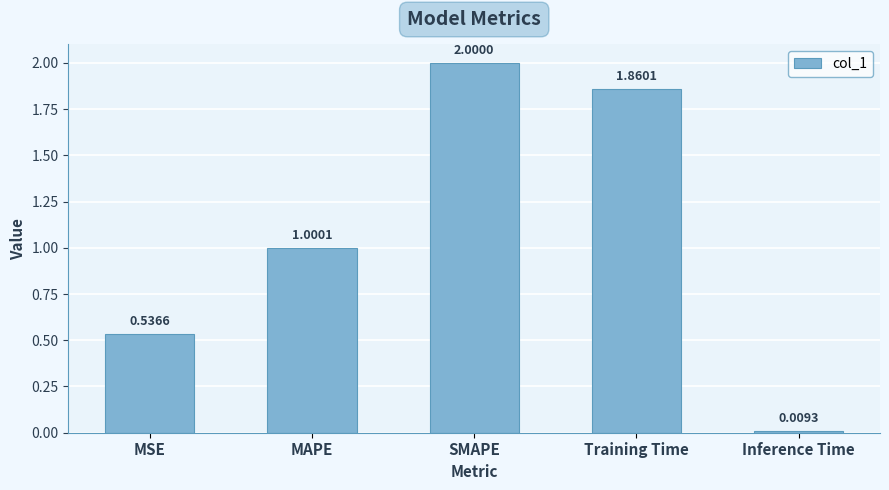

Is it true that the value at SMAPE is 0.8?

False